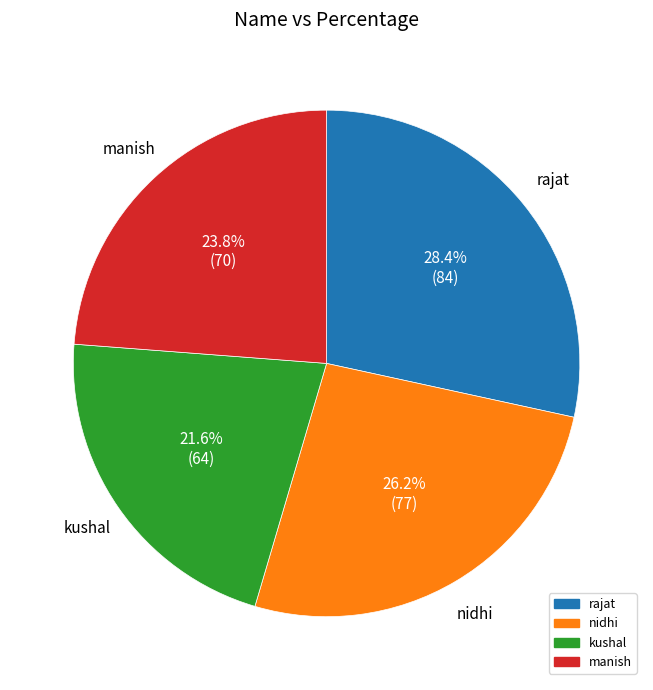

Count the number of slices in the pie.

4